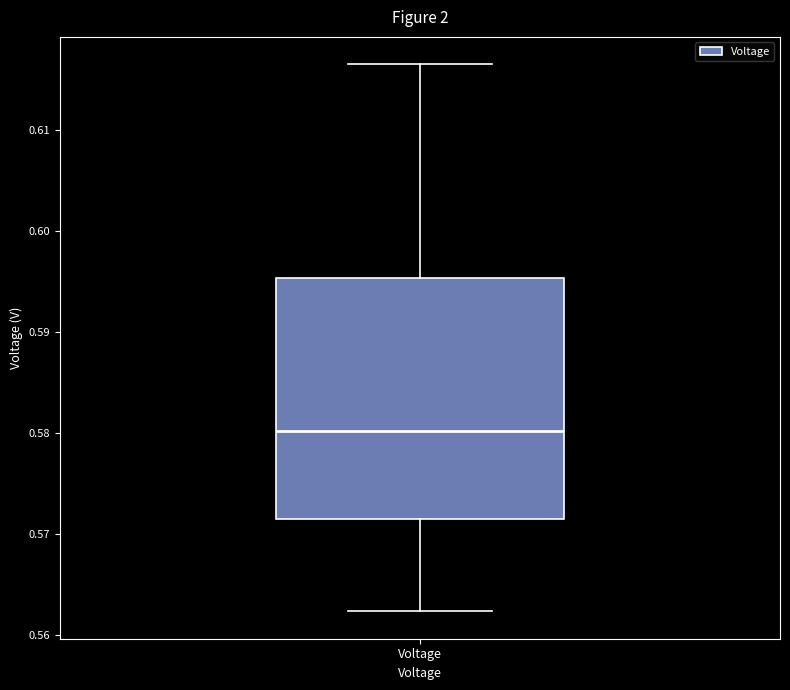

Transcribe this box plot: give where the median line is, the range the box spans, and where the two whiskers end, as read against the y-axis. The values are not printed on the chart, so give them approximately, as read against the axis.

median 0.580, box 0.571 to 0.595, whiskers 0.562 to 0.617